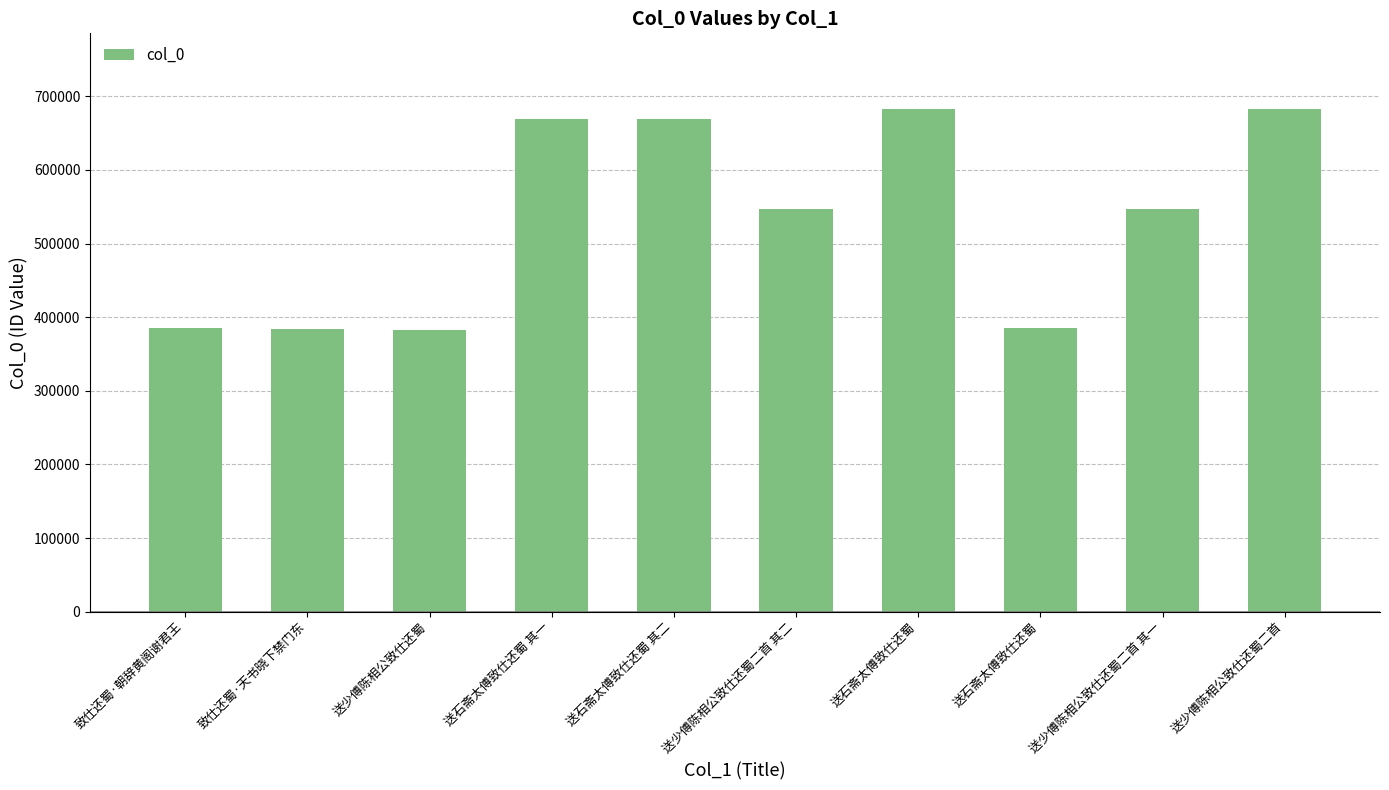

At which label does the data first exceed 547533?

送石斋太傅致仕还蜀 其一